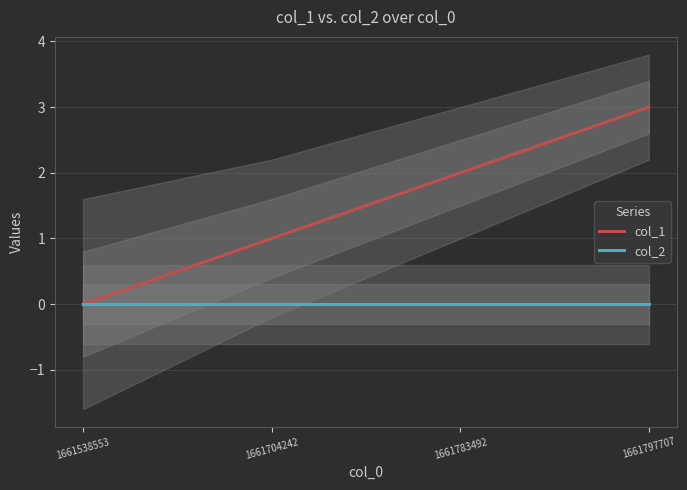

How many values in the col_1 series exceed 2?

1